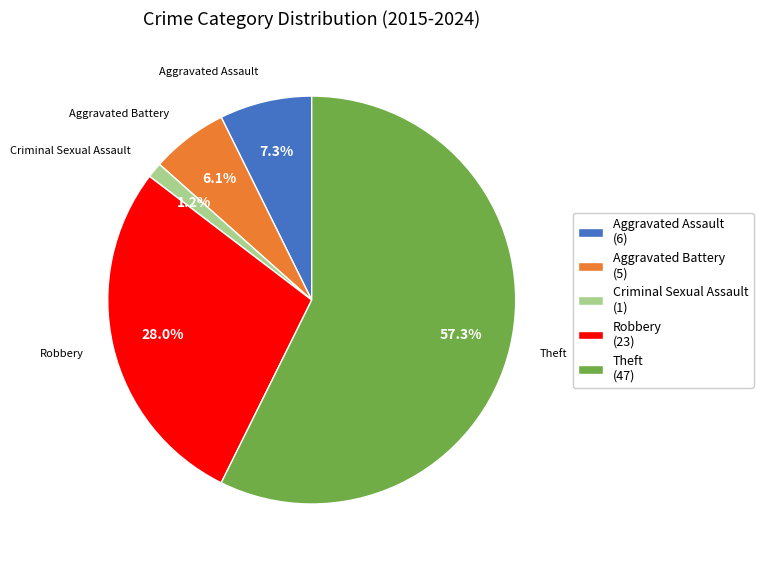

True or false: Robbery accounts for 18% of the total.

False